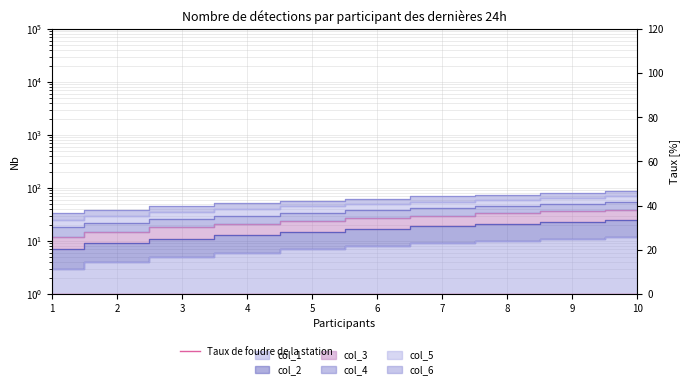

True or false: col_5 has more than 2 interior local peaks.

False